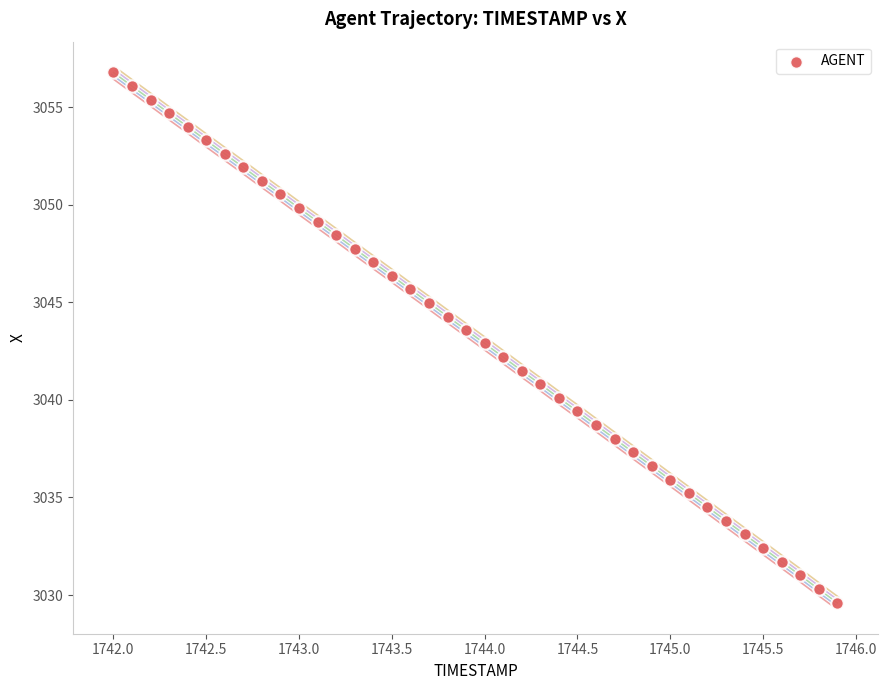

What is the range of Y values (max minus min)?

27.2